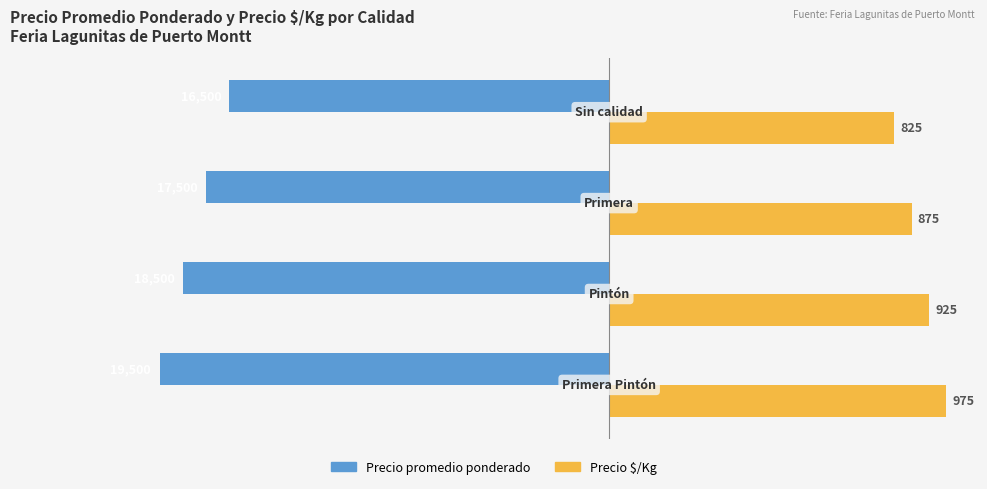

Which series has the widest spread of values?

Precio promedio ponderado